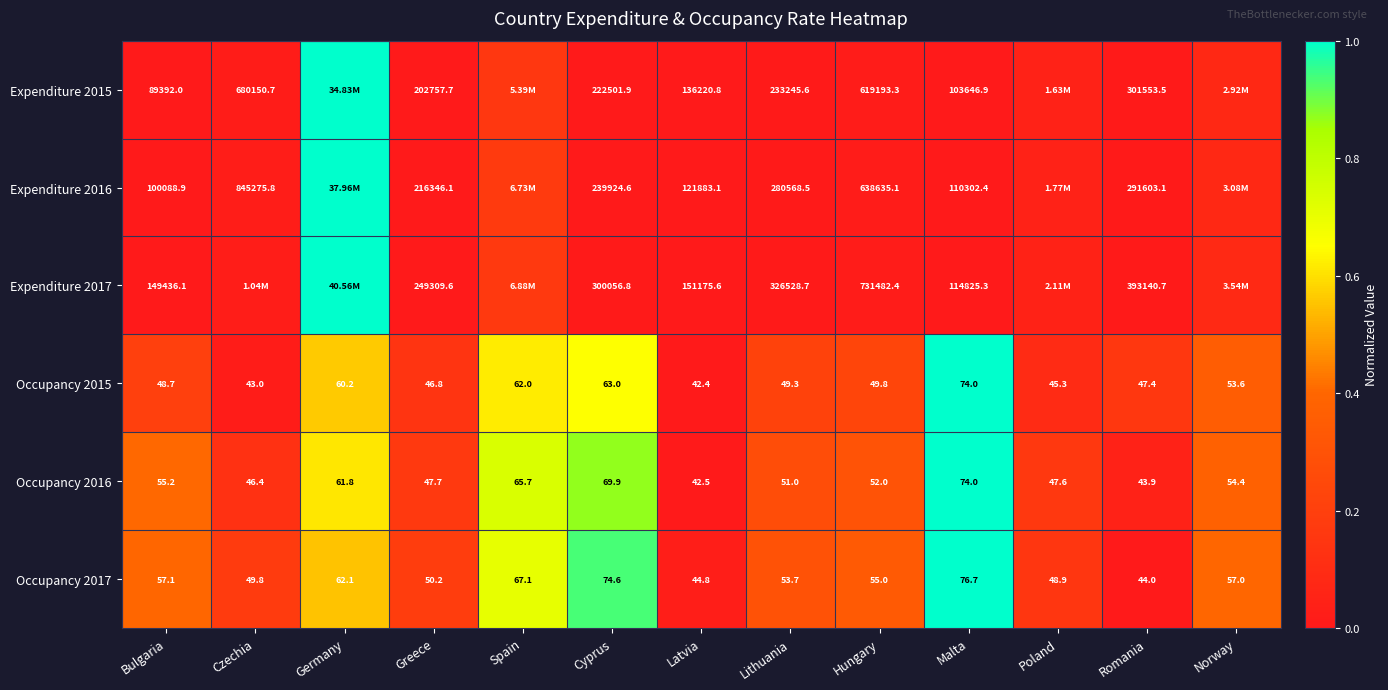

At which label is Occupancy 2015 closest to 58?

Germany